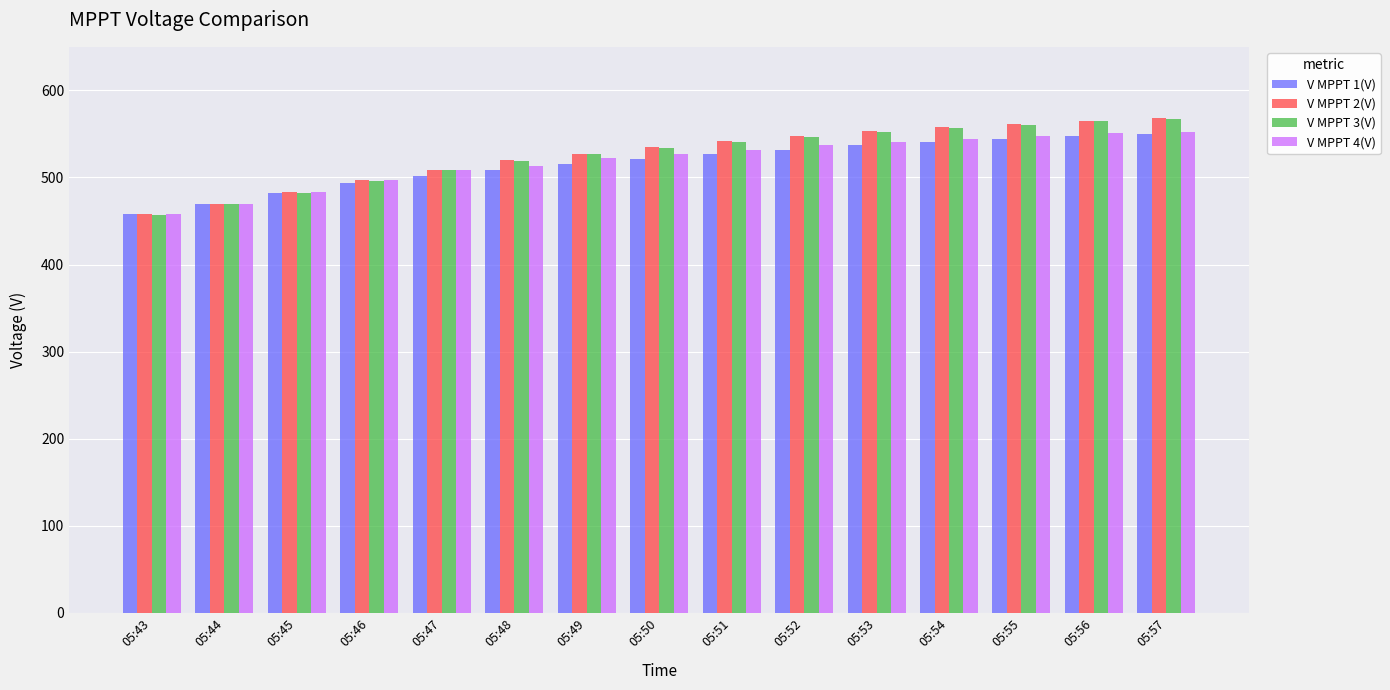

What is the highest value of the V MPPT 1(V) series?

550.4